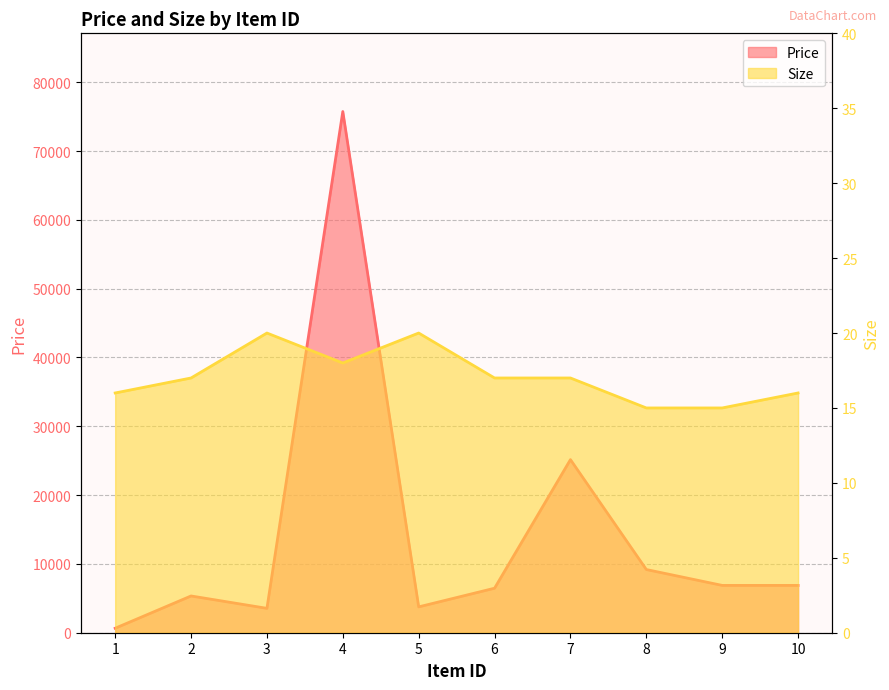

What is the maximum value for Size?

20